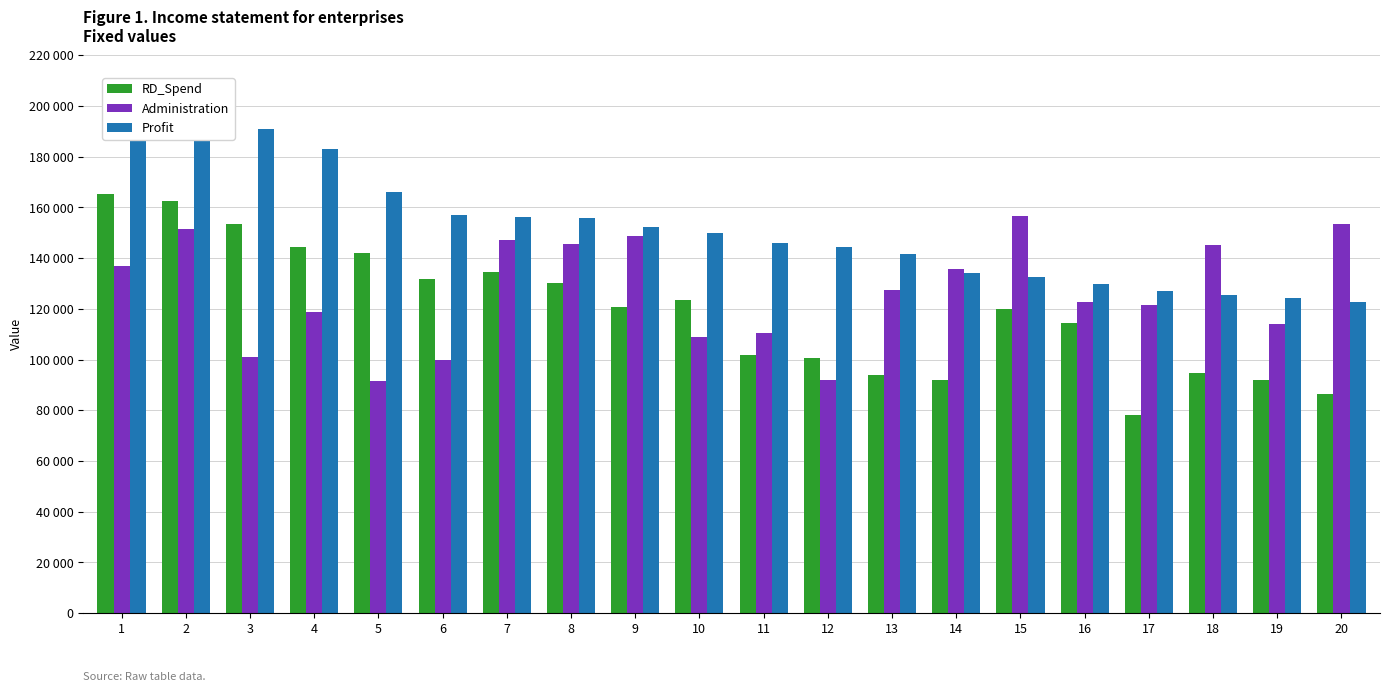

Read the Administration value at 3.

101145.6